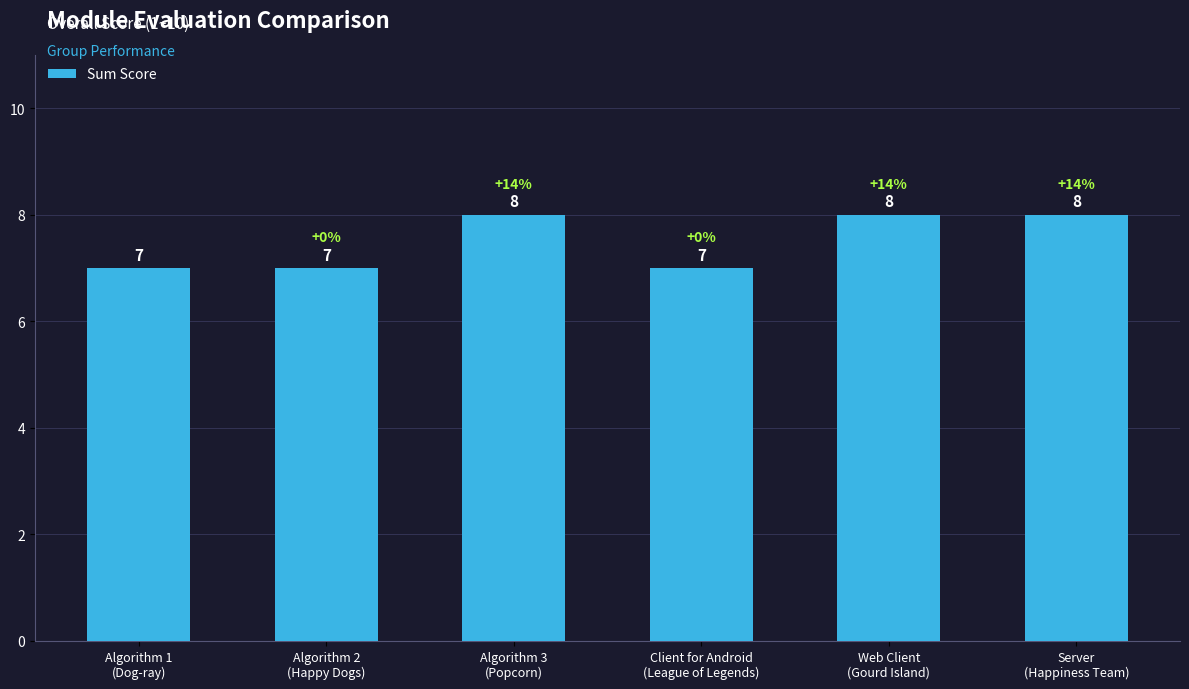

What is the sum of all values?

45